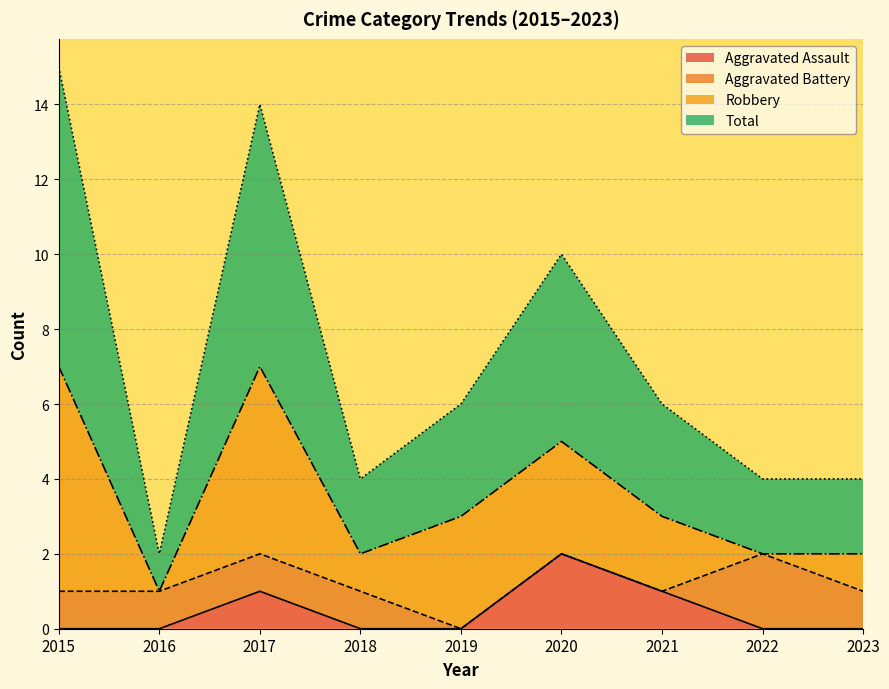

The Aggravated Assault series shows 1 at 2016. True or false?

False